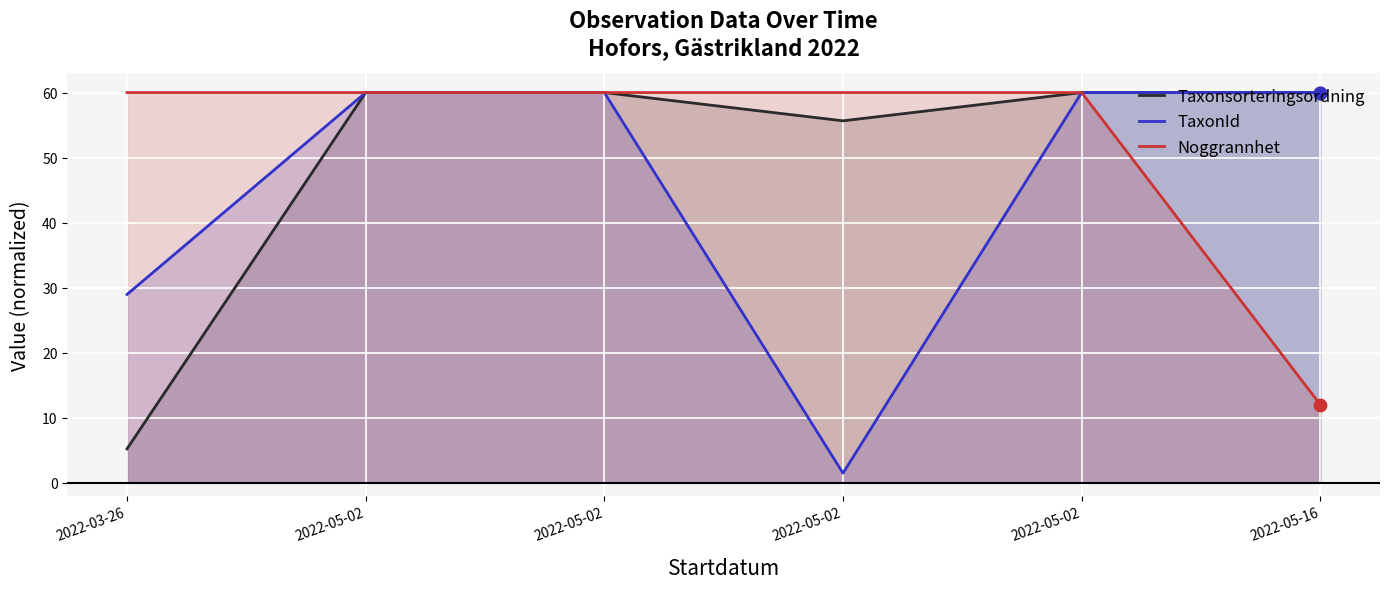

At which category is the sum across all series the highest?

2022-05-02